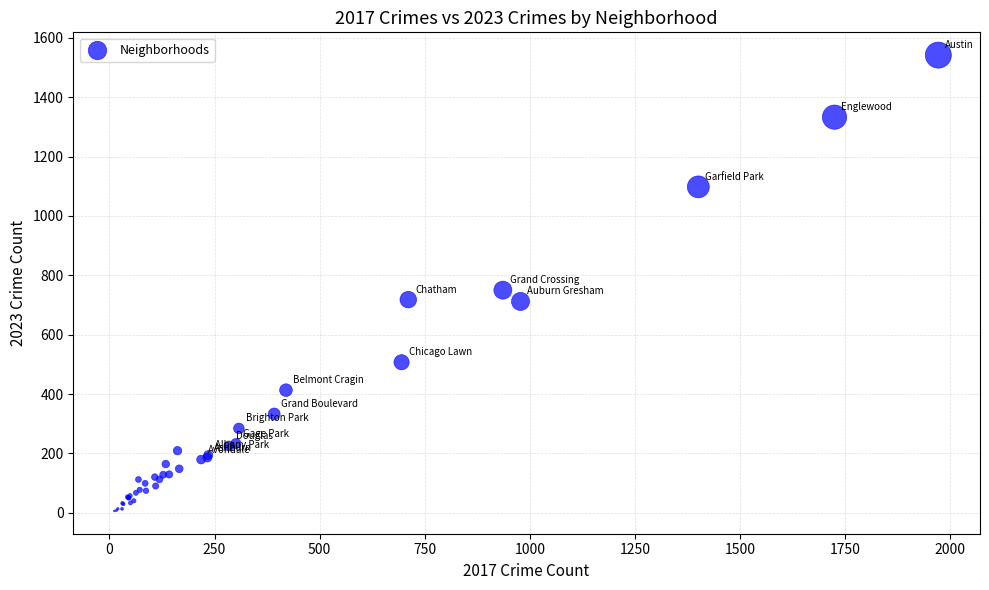

What Y value in the scatter plot is closest to 774?

750